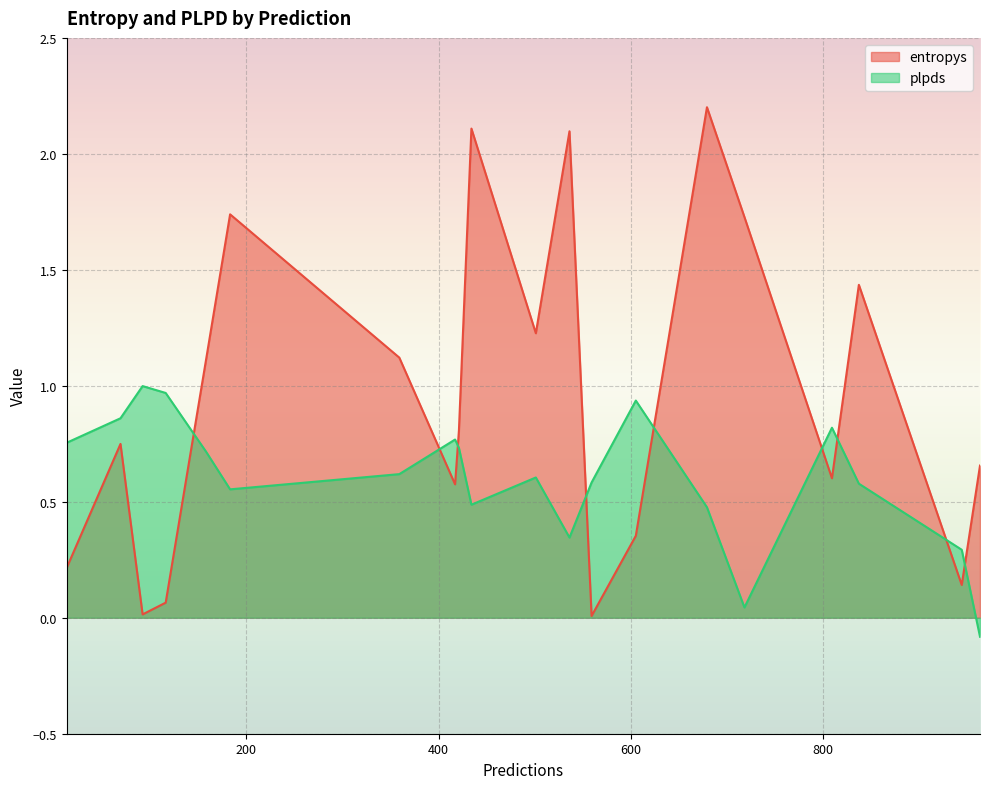

Which series has the widest spread of values?

entropys